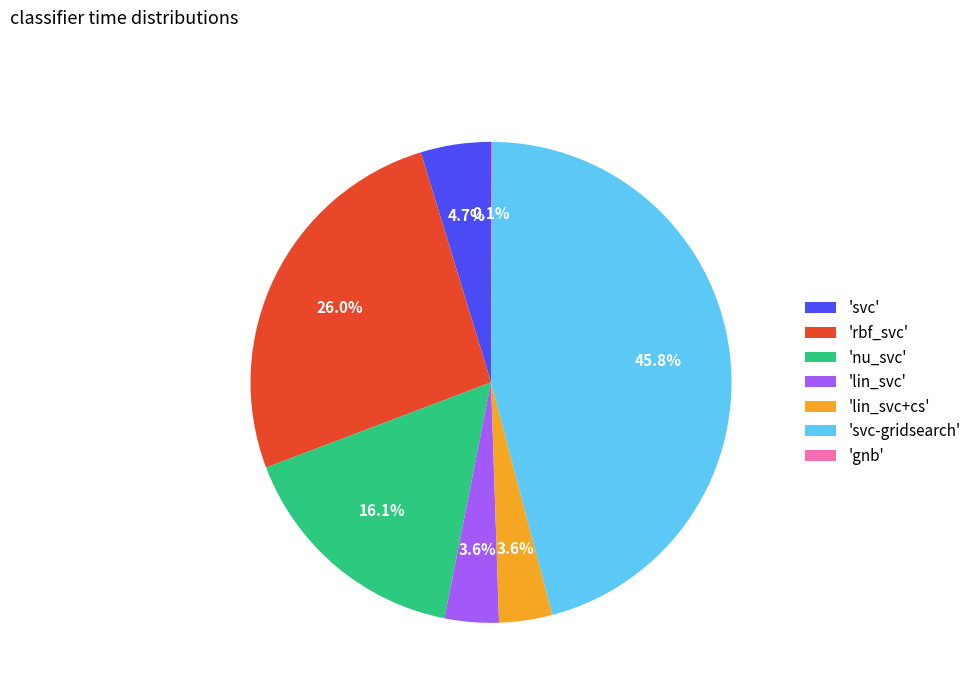

Does 'svc' account for over 50% of the chart?

No